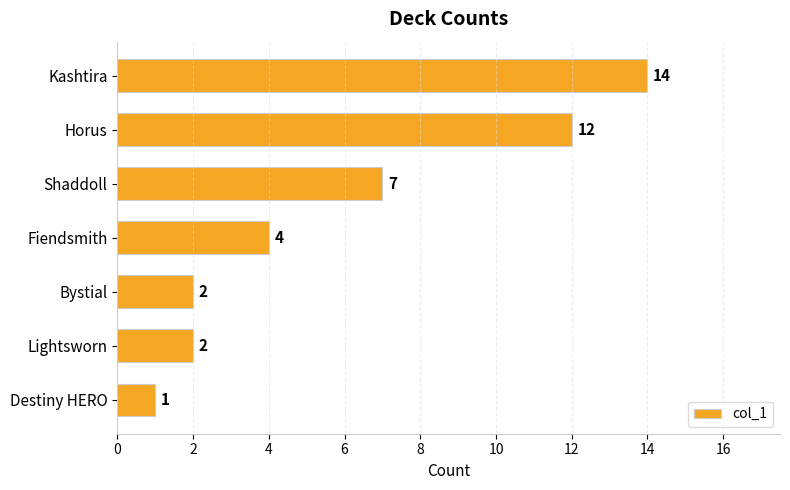

The chart shows a value of 14 at Kashtira. True or false?

True